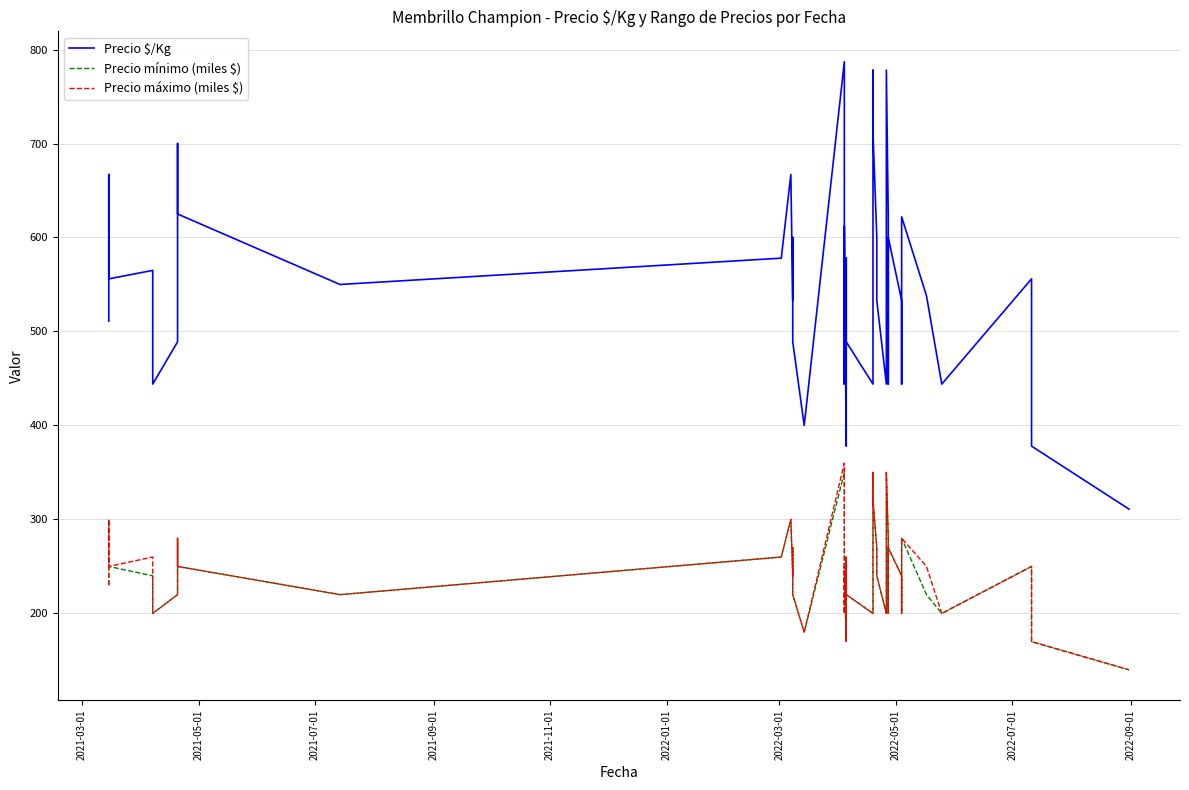

True or false: Precio máximo (miles $) and Precio $/Kg cross at least once.

False